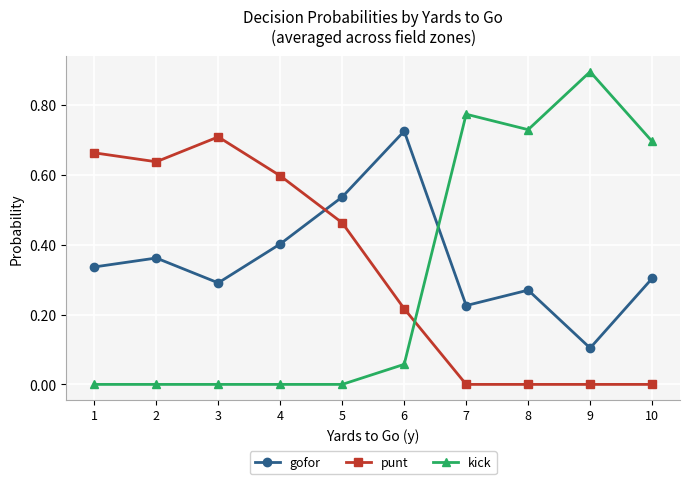

The value of kick at 5 is -0.6. True or false?

False